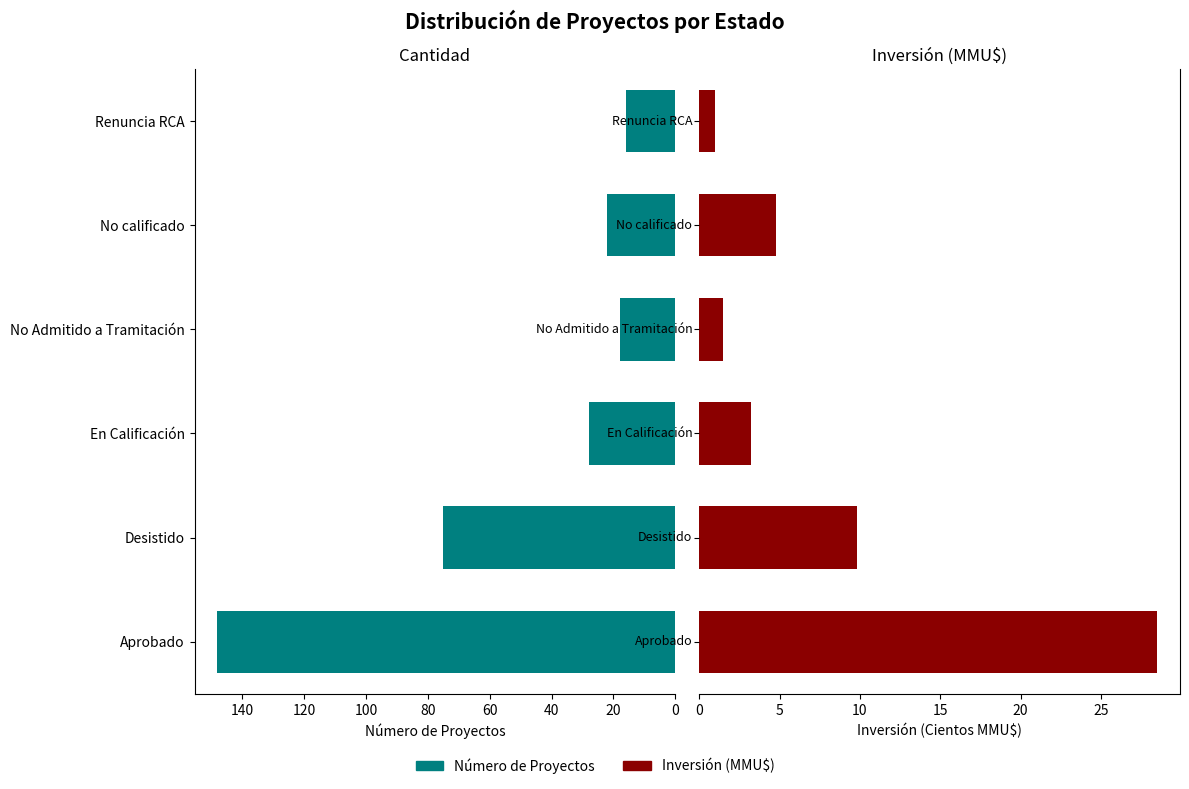

How many categories are shown in the chart?

6